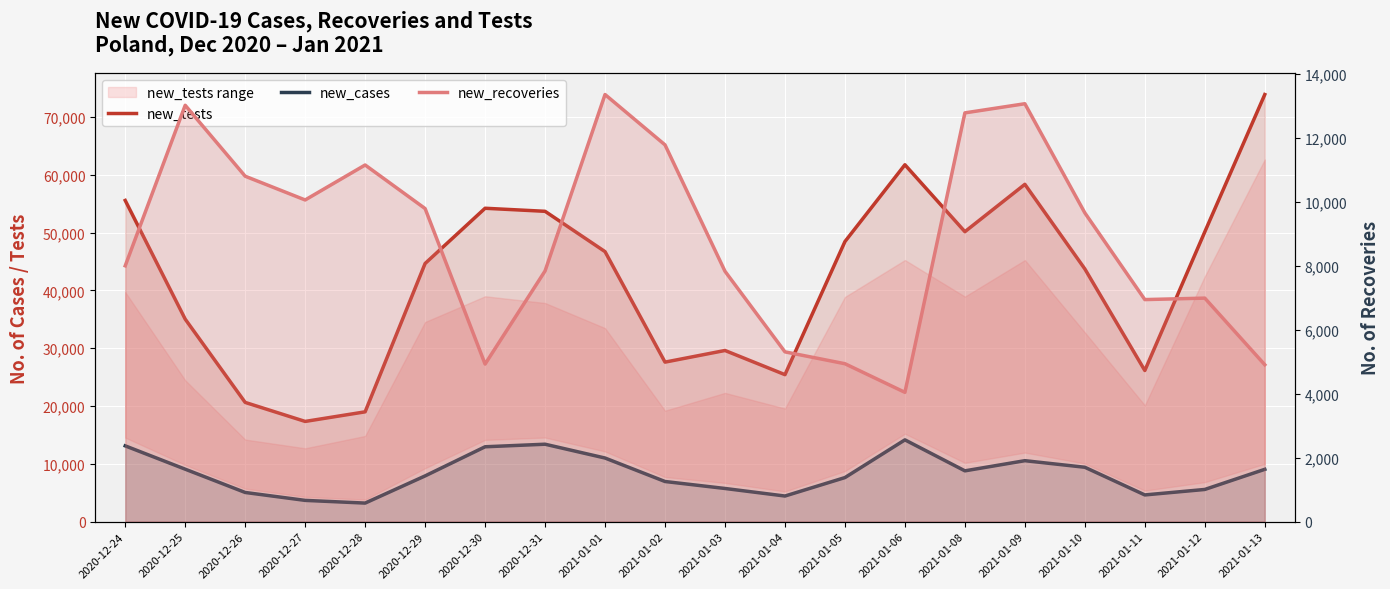

How many lines are shown in the chart?

3